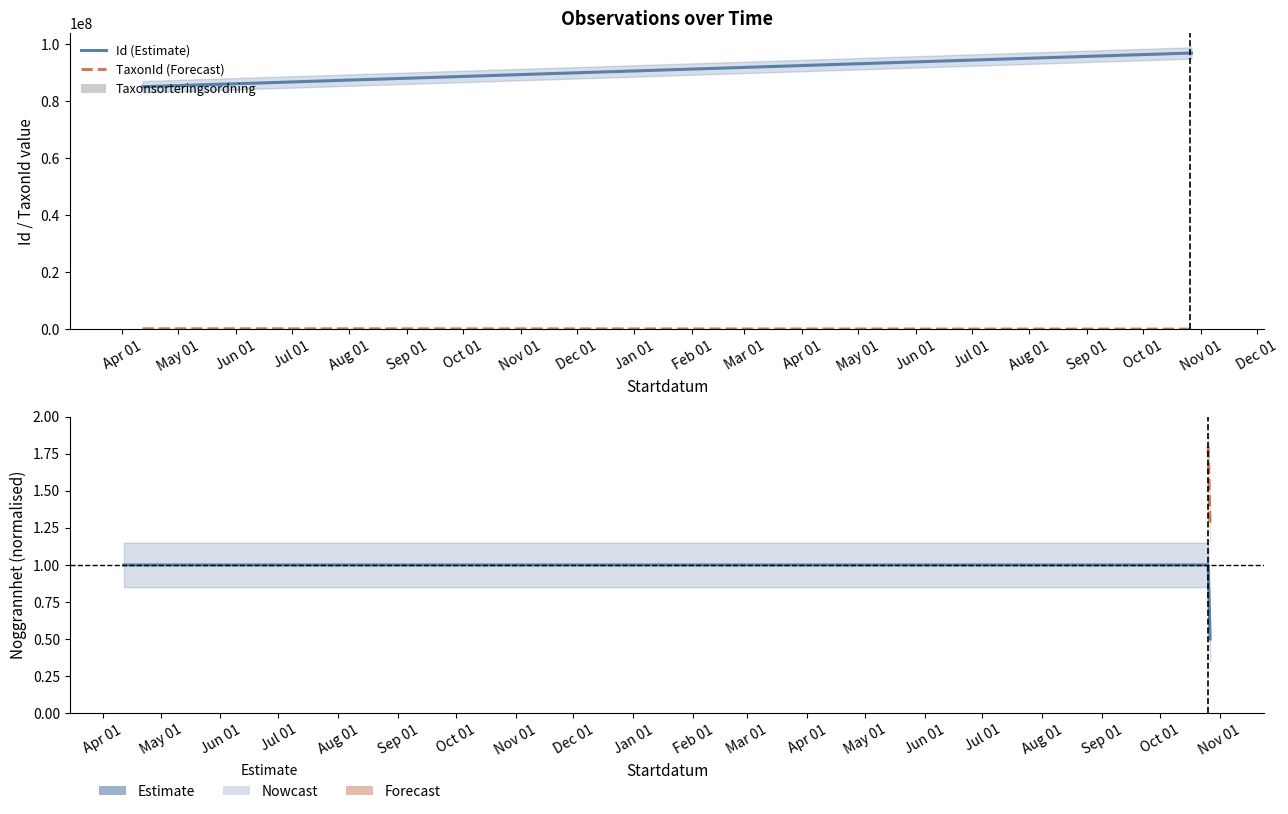

What is the label of the 1st bar from the left?

2020-04-12